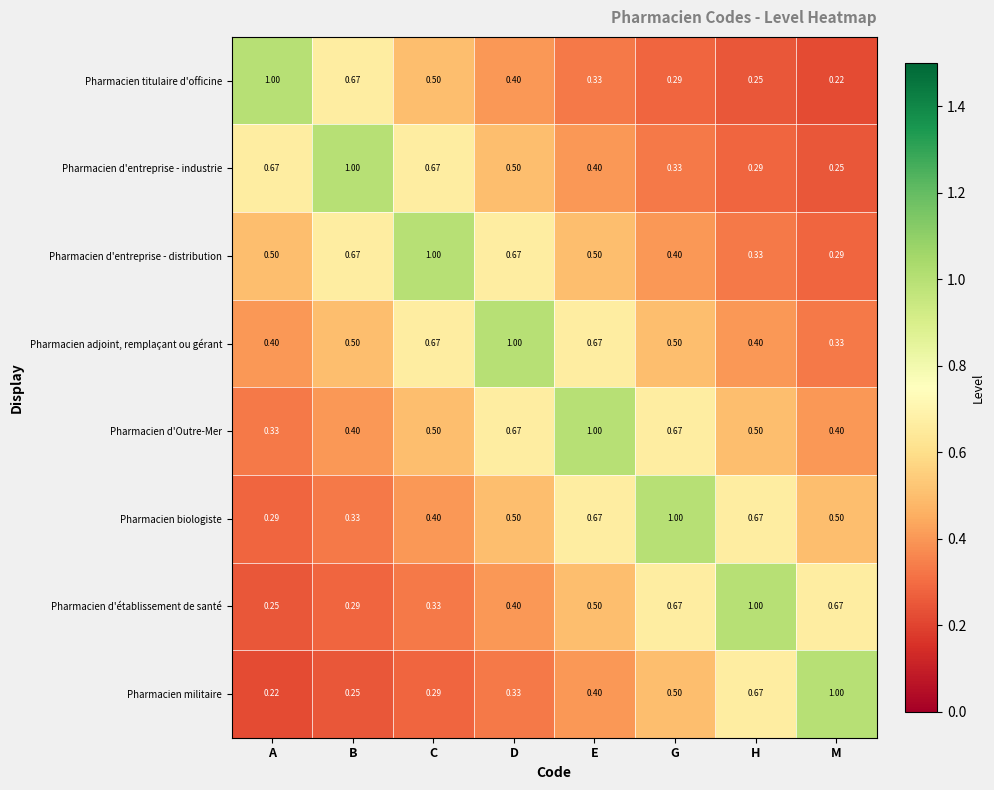

What is the spread (max minus min) of values at A?

0.8